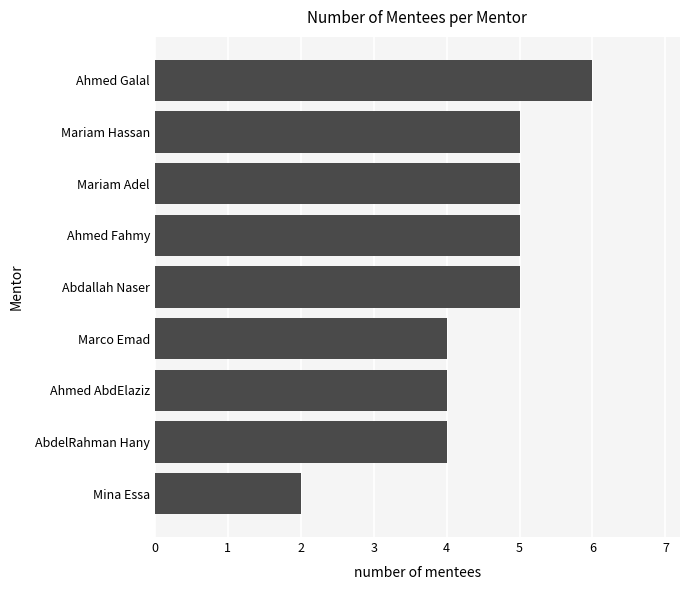

Read the value at Mariam Hassan.

5